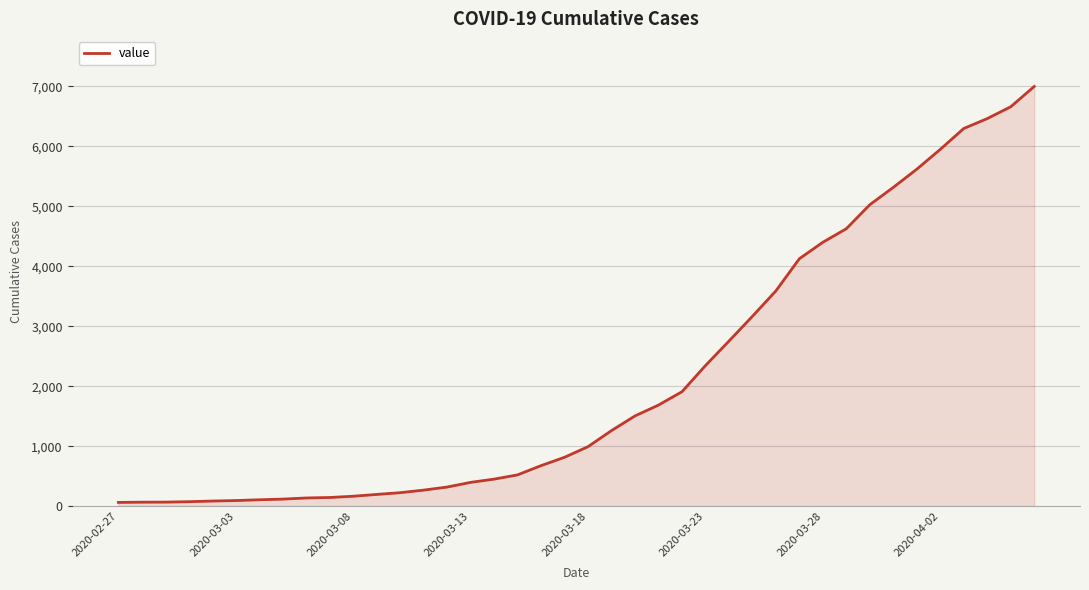

What is the difference between the maximum and minimum values?

6931